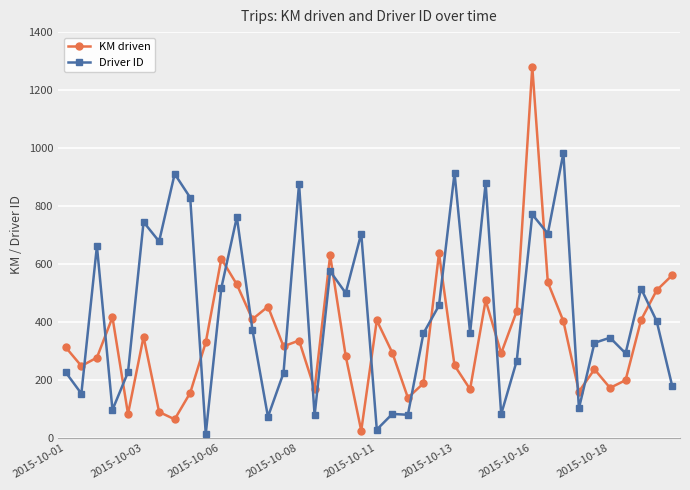

What is the maximum value for KM driven?

1280.3